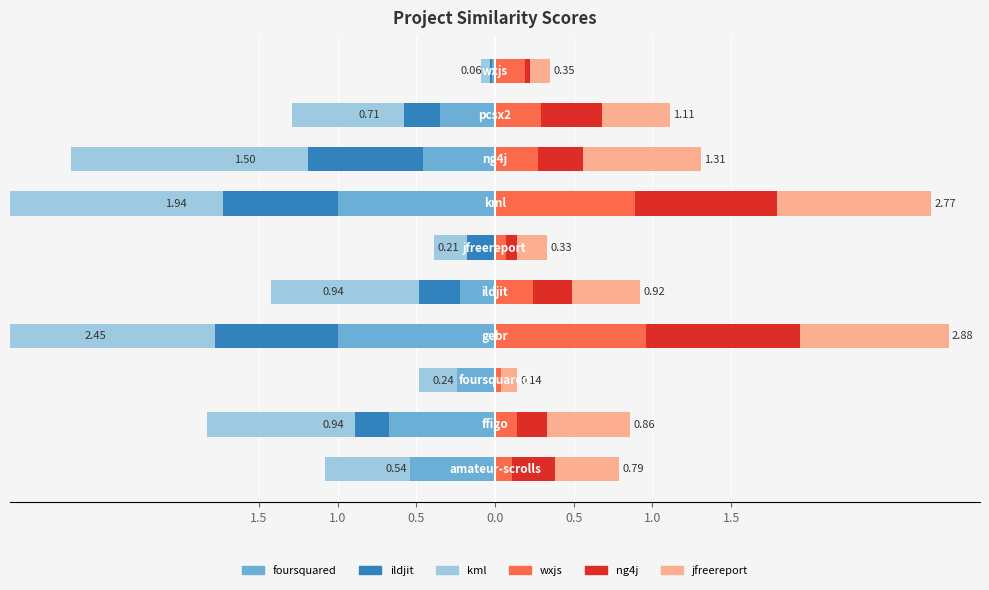

At how many categories does at least one series exceed 0?

10